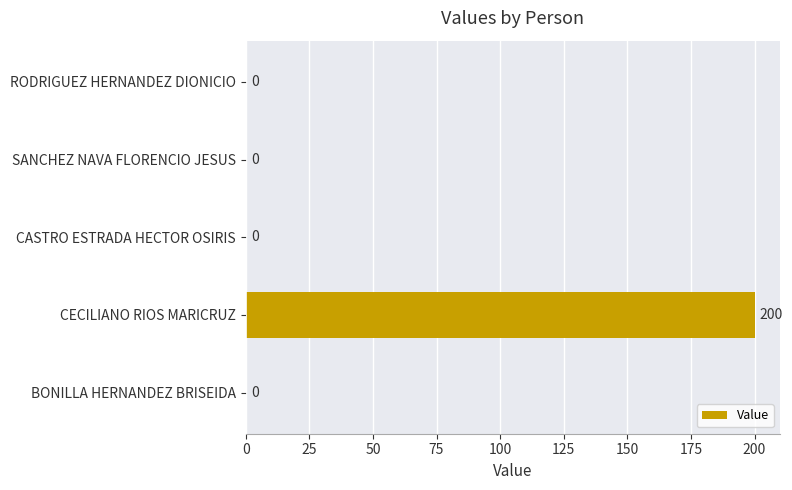

Are the bars horizontal?

Yes